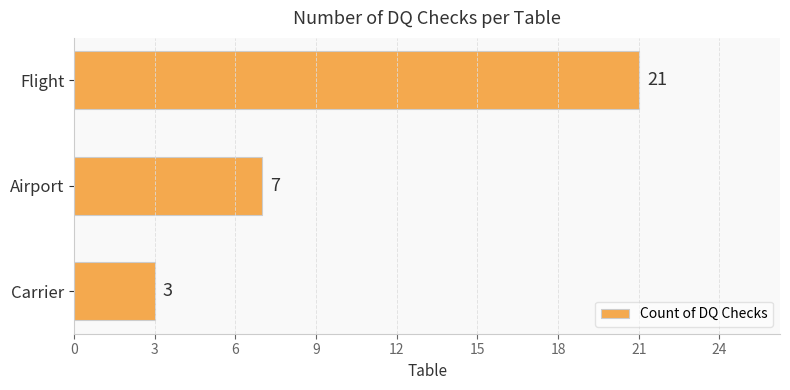

How many values are below 7?

1